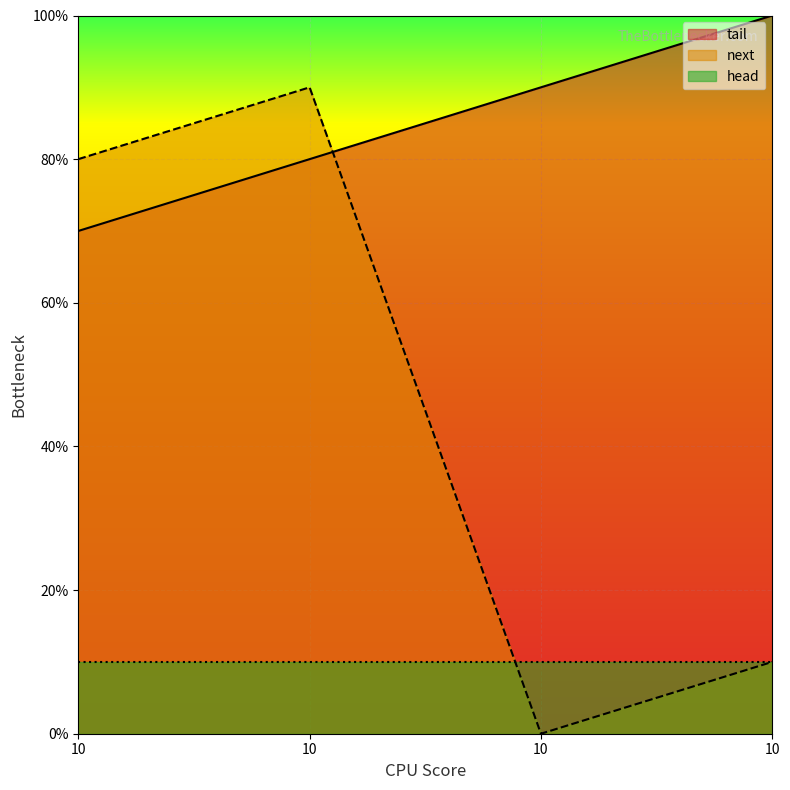

What are all the series names shown in the legend?

tail, next, head